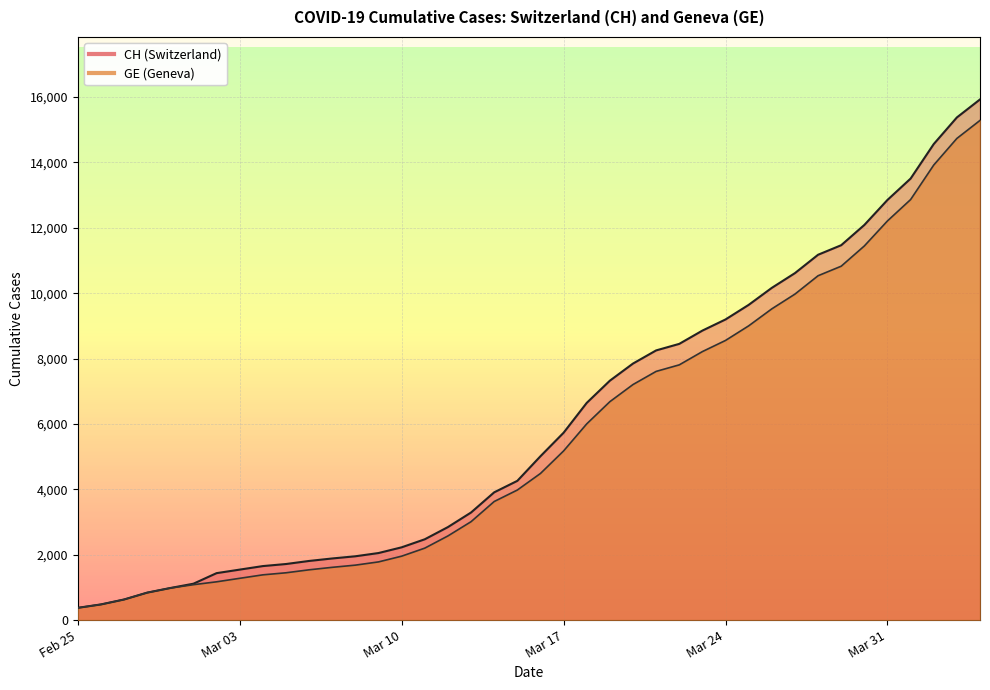

True or false: CH and GE intersect in this chart.

False